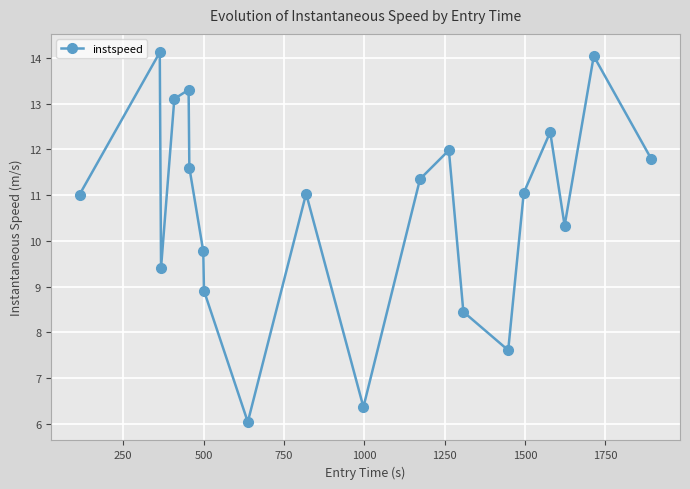

What is the sum of all values?

213.7